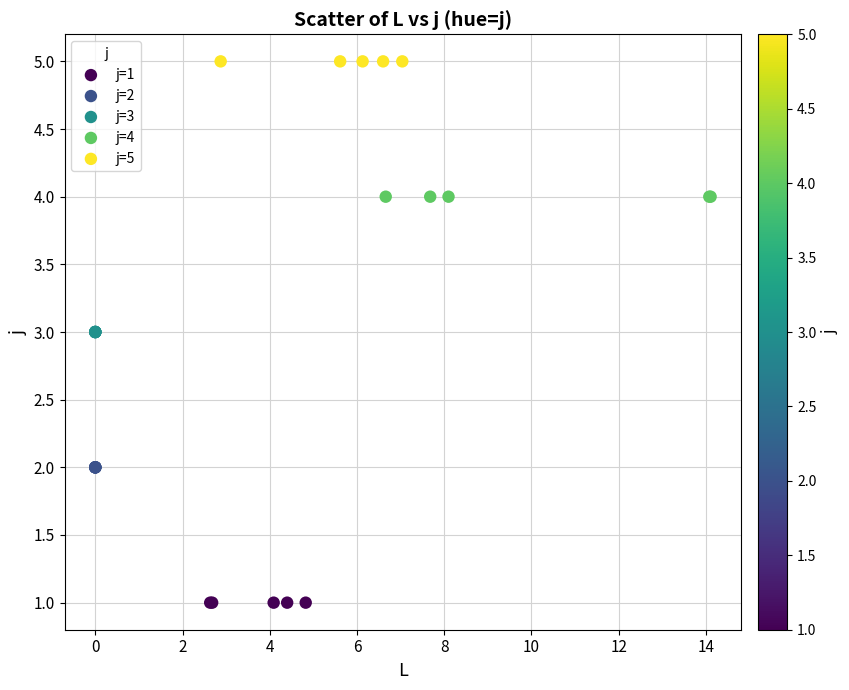

Which series reaches the maximum Y coordinate?

j=5